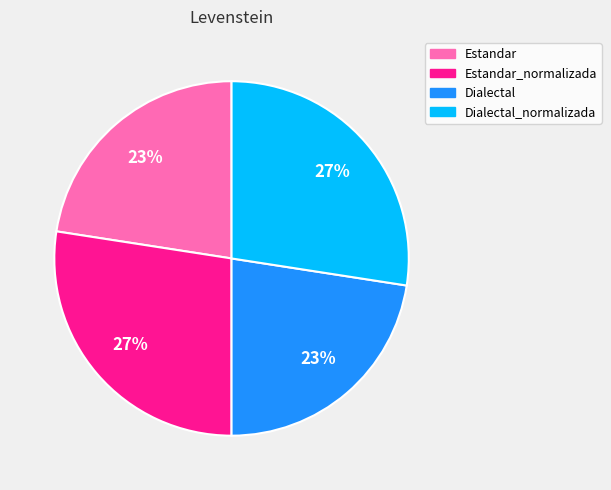

To the nearest percent, what is the average slice percentage?

25%